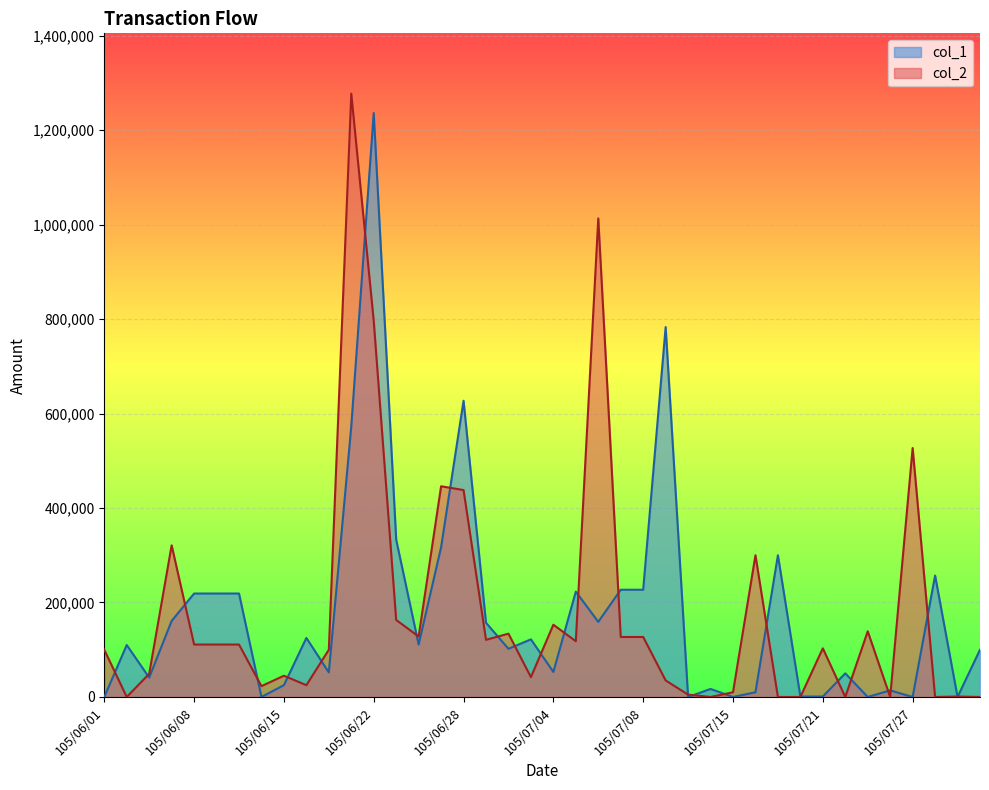

What is the label of the 33rd point from the left?

105/07/21